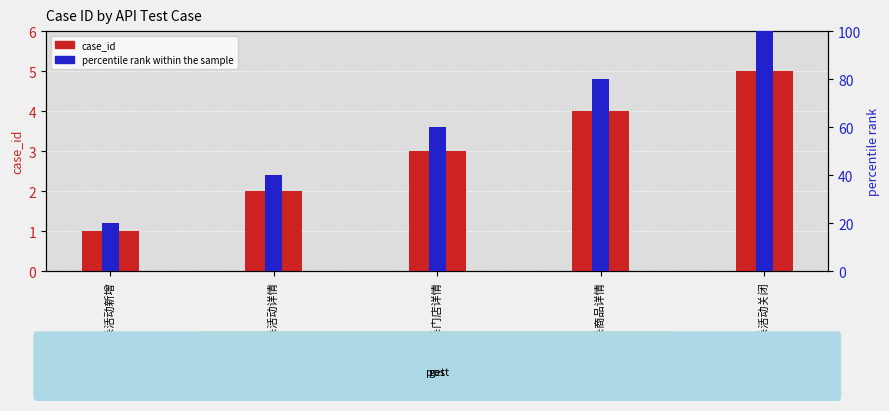

Reading right to left, list all the values displayed in this chart.

case_id: 秒杀活动关闭=5	秒杀商品详情=4	秒杀门店详情=3	秒杀活动详情=2	秒杀活动新增=1
percentile rank within the sample: 秒杀活动关闭=100	秒杀商品详情=80	秒杀门店详情=60	秒杀活动详情=40	秒杀活动新增=20